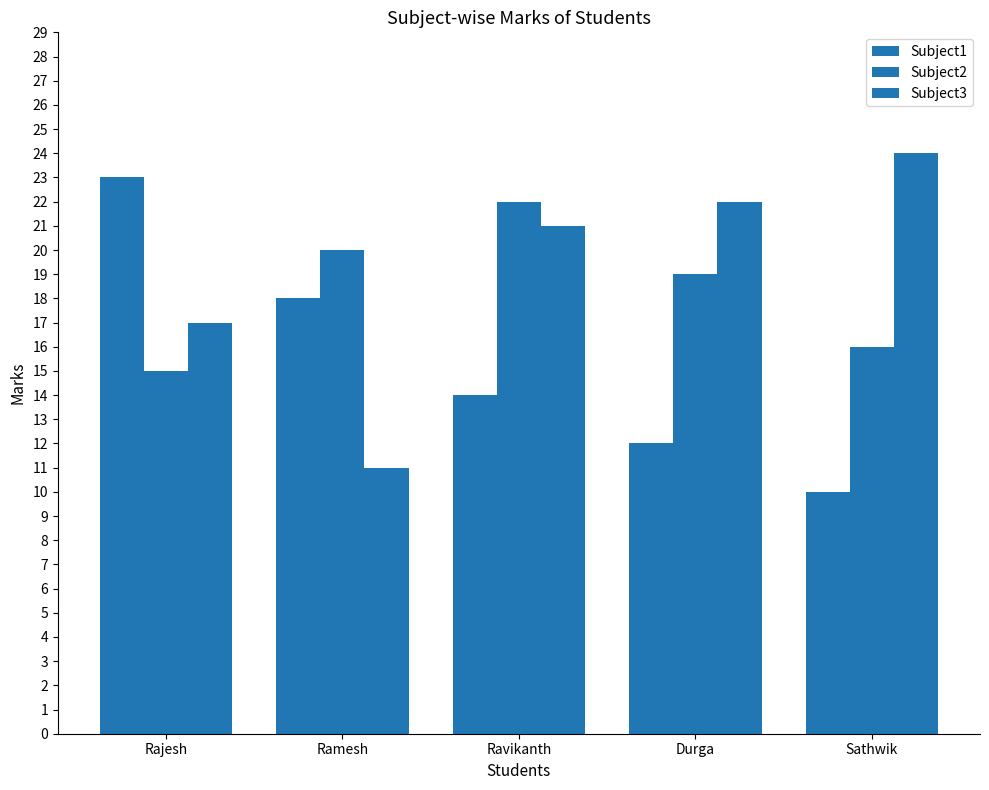

The Subject1 series shows 18 at Ramesh. True or false?

True